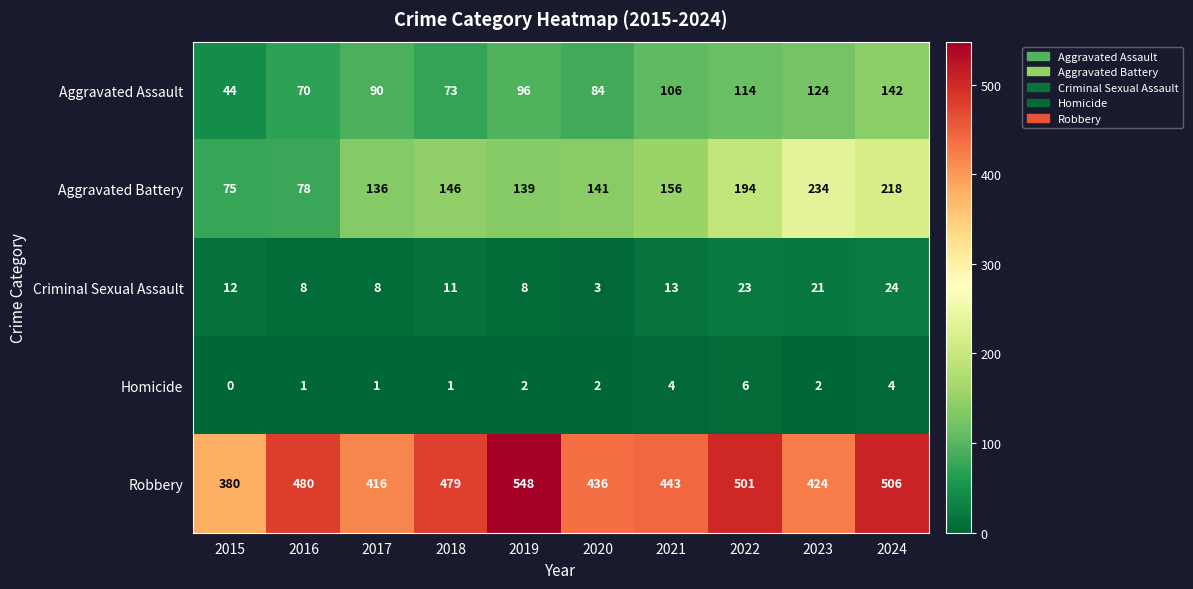

What is the spread (max minus min) of values at 2022?

495